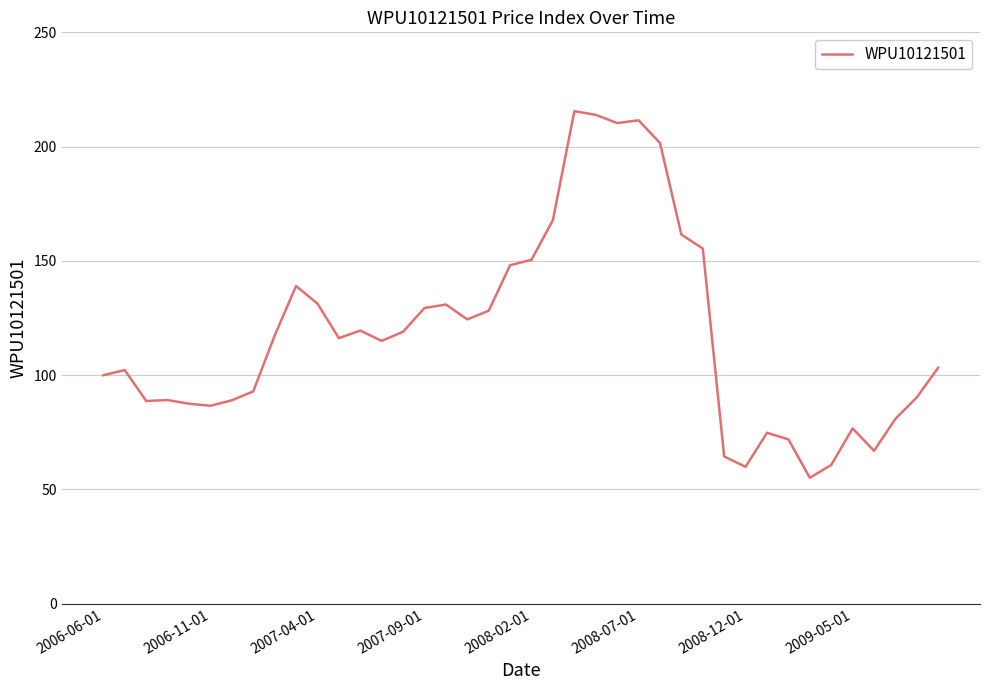

What is the difference between the maximum and minimum values?

160.4